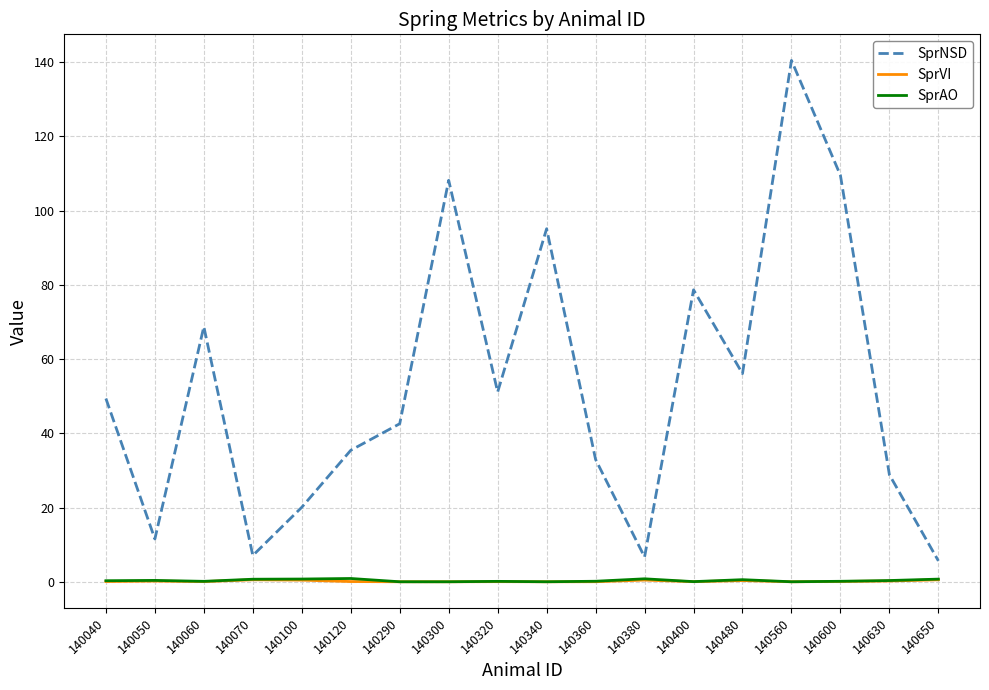

What is the approximate value of SprNSD at 140290?

42.6